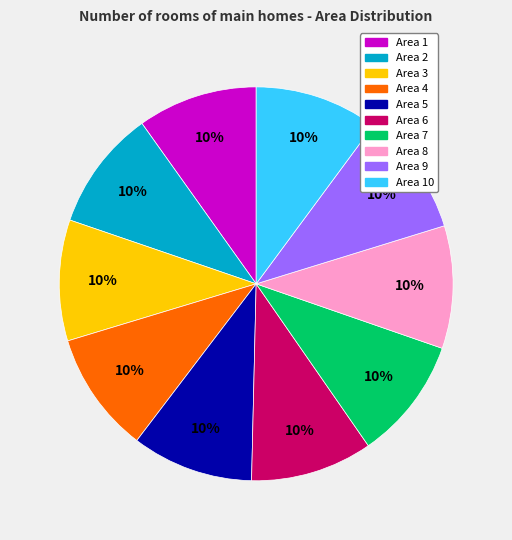

To the nearest percent, what is the average slice percentage?

10%